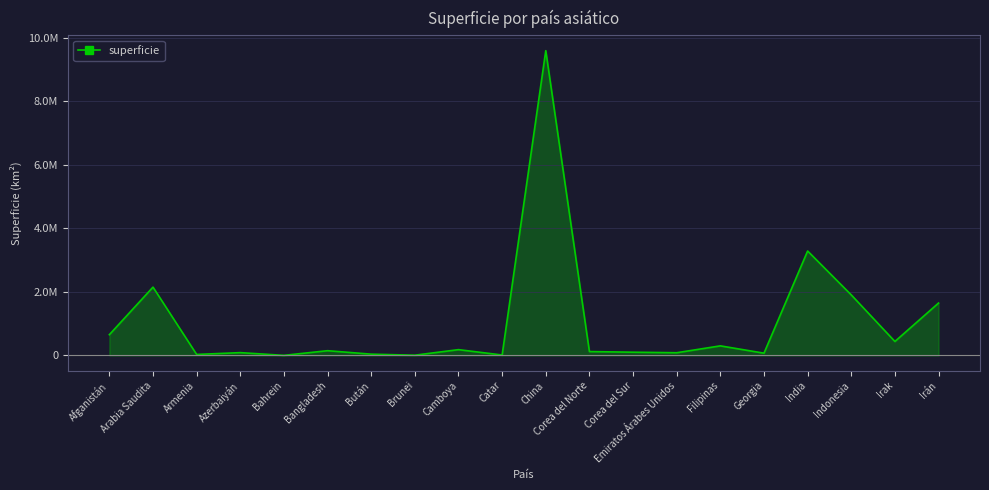

Does the chart have visible grid lines?

Yes